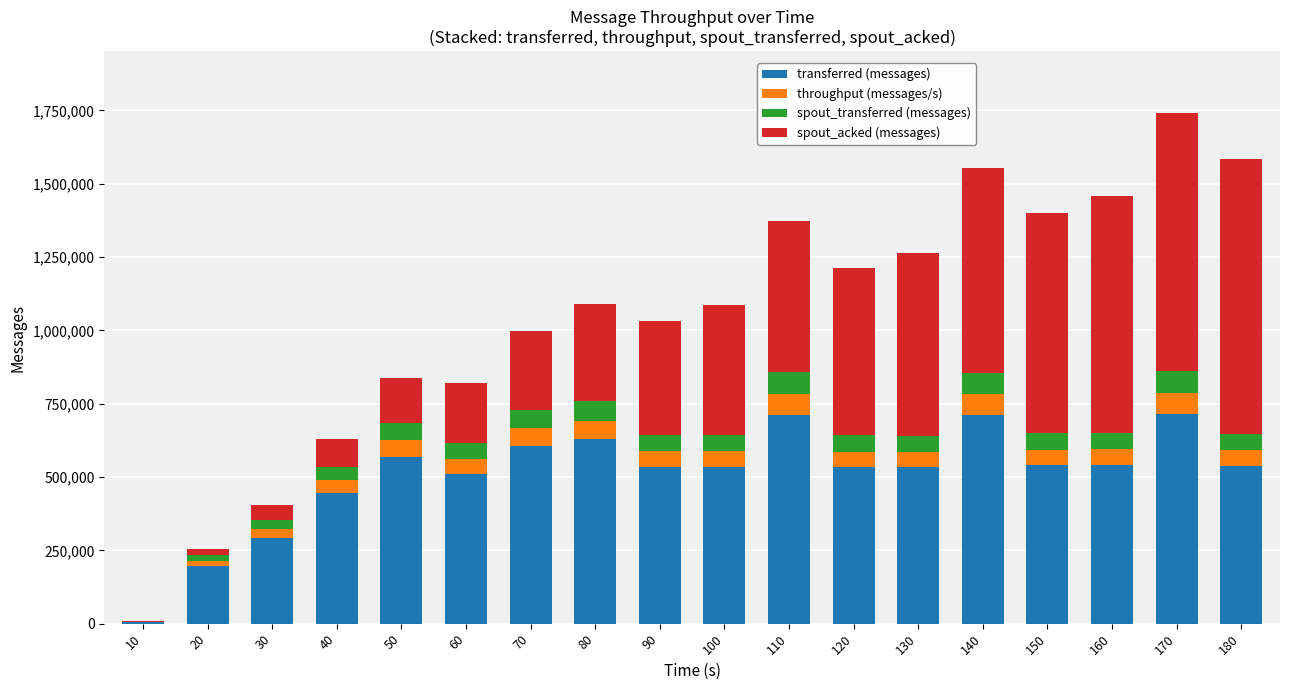

What is the highest value of the transferred (messages) series?

715660